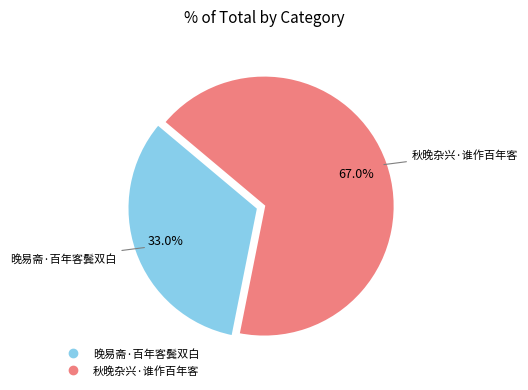

What percentage is the 秋晚杂兴·谁作百年客 slice, to the nearest percent?

67%